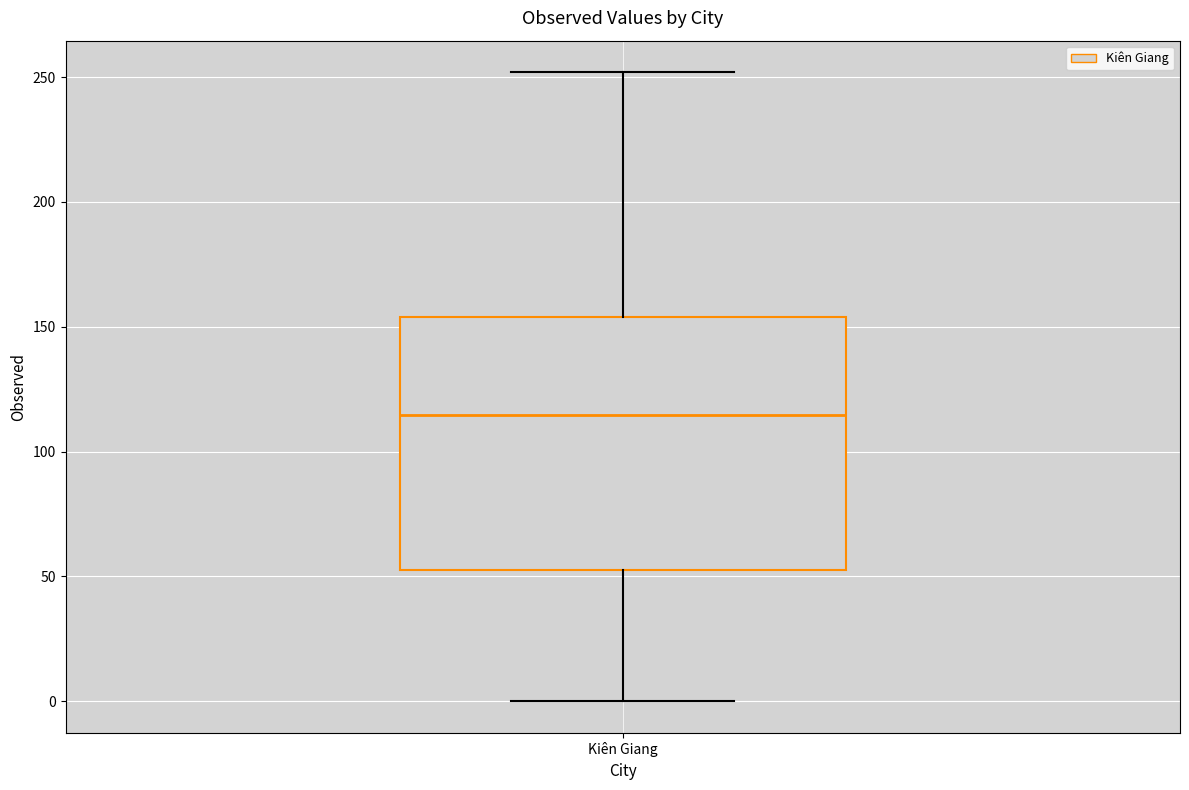

Read this box plot against the y-axis: the position of the median line, the range covered by the box, and the ends of both whiskers. The values are not printed on the chart, so give them approximately, as read against the axis.

median 115, box 50 to 155, whiskers 0 to 250